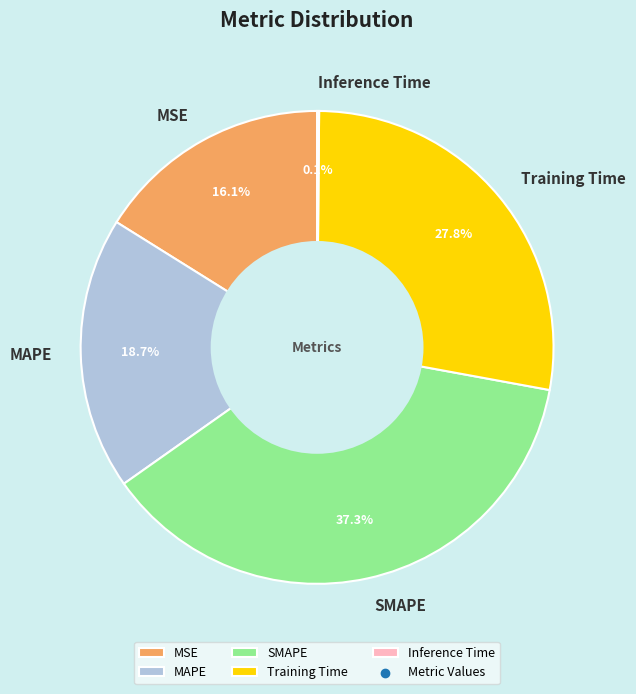

What percentage is the MSE slice, to the nearest percent?

16%